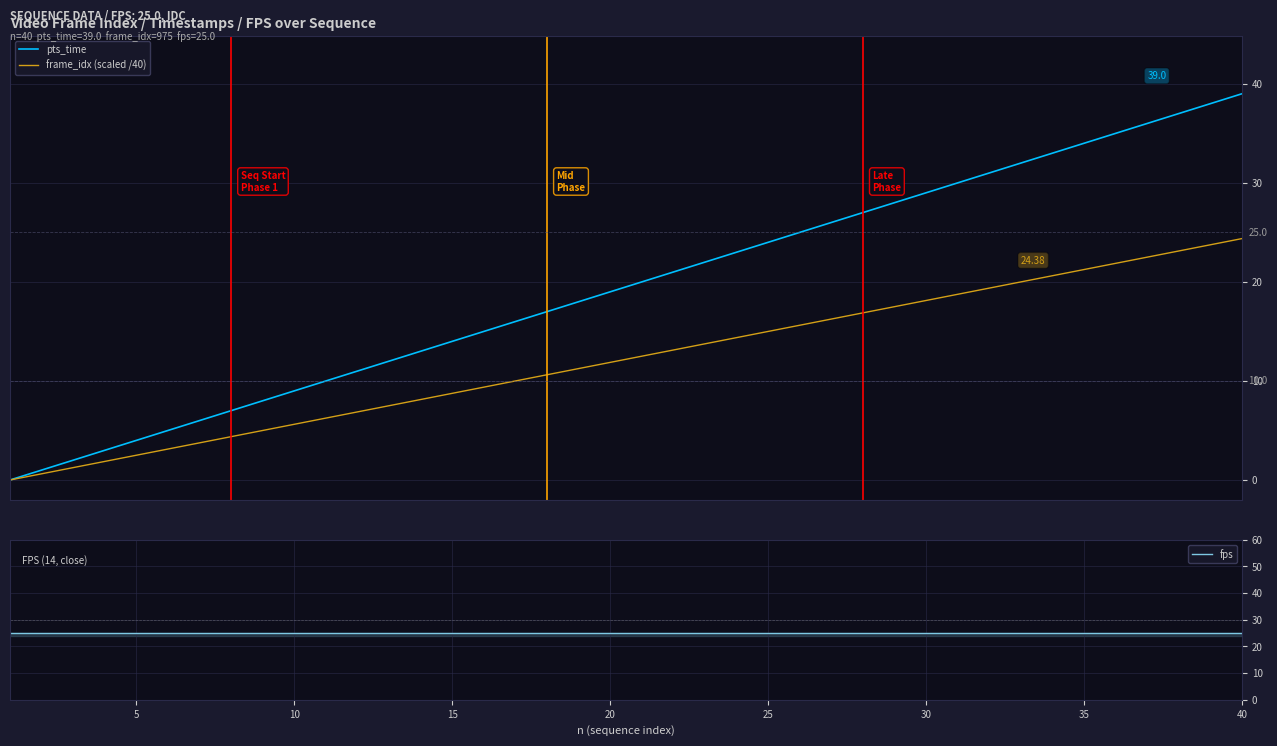

True or false: fps and frame_idx (scaled /40) cross at least once.

False